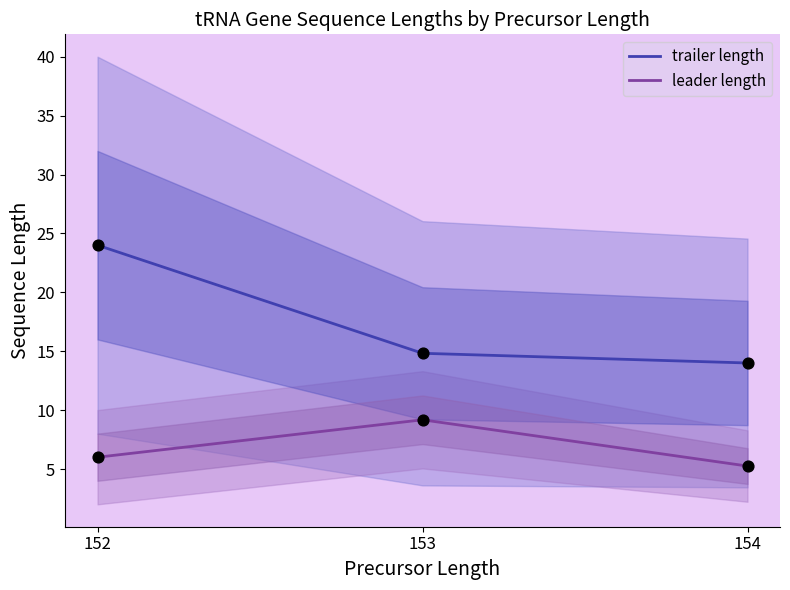

At how many categories does at least one series exceed 21?

1